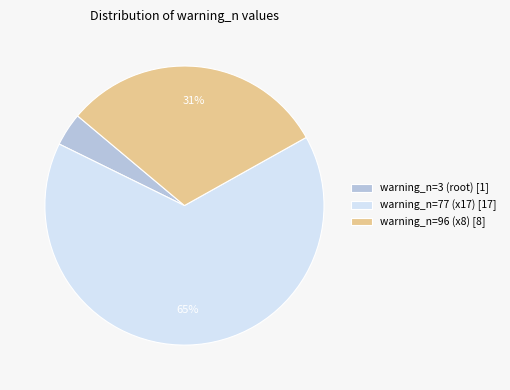

How many slices are in this pie chart?

3